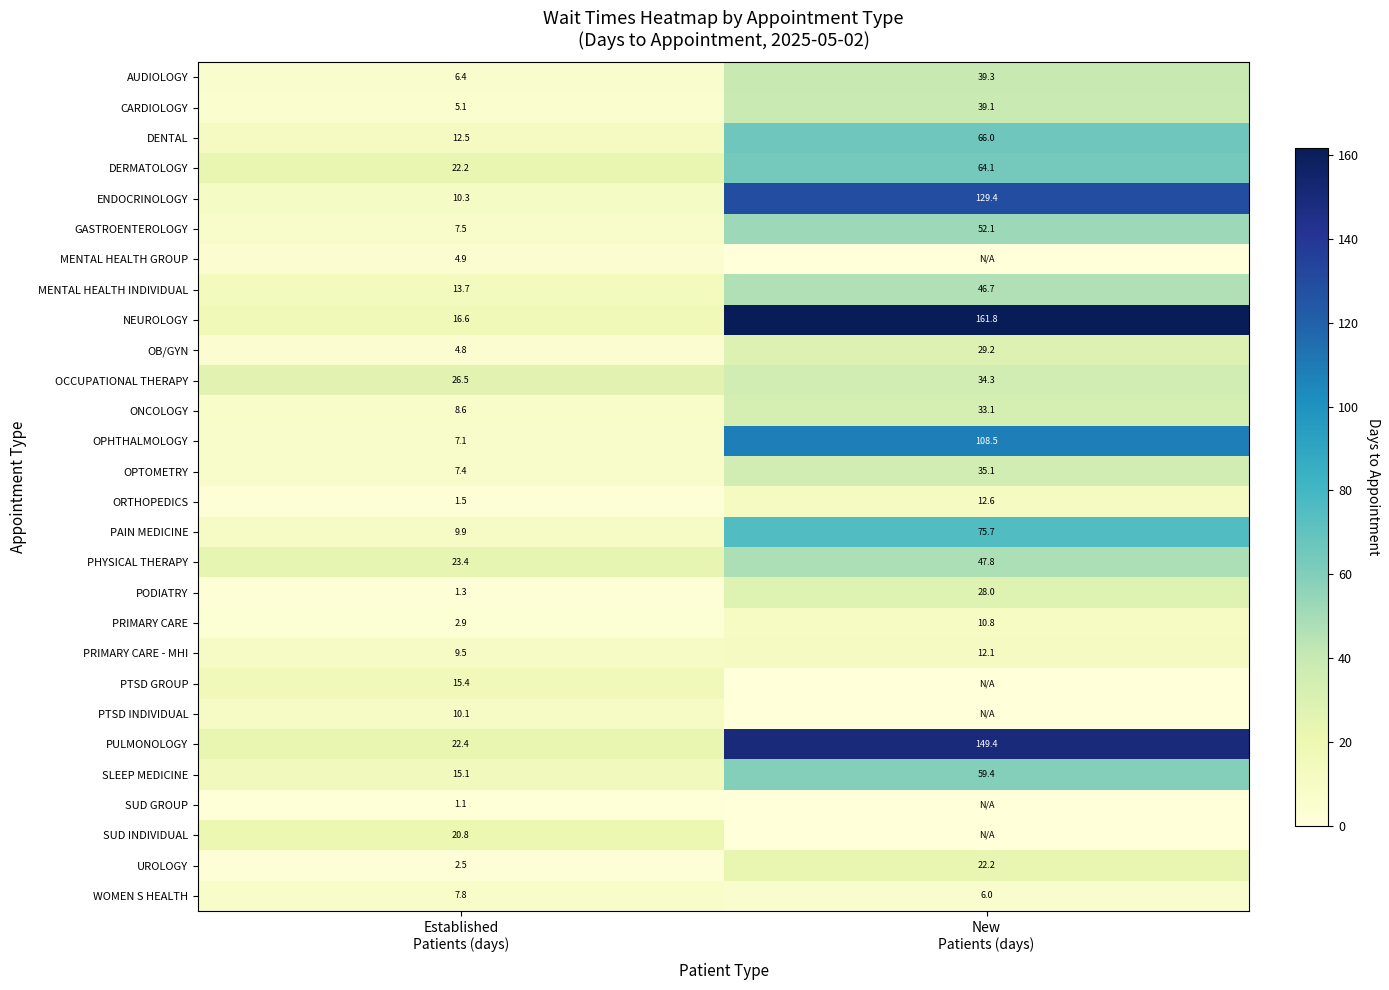

What is the sum of all PAIN MEDICINE values?

85.6